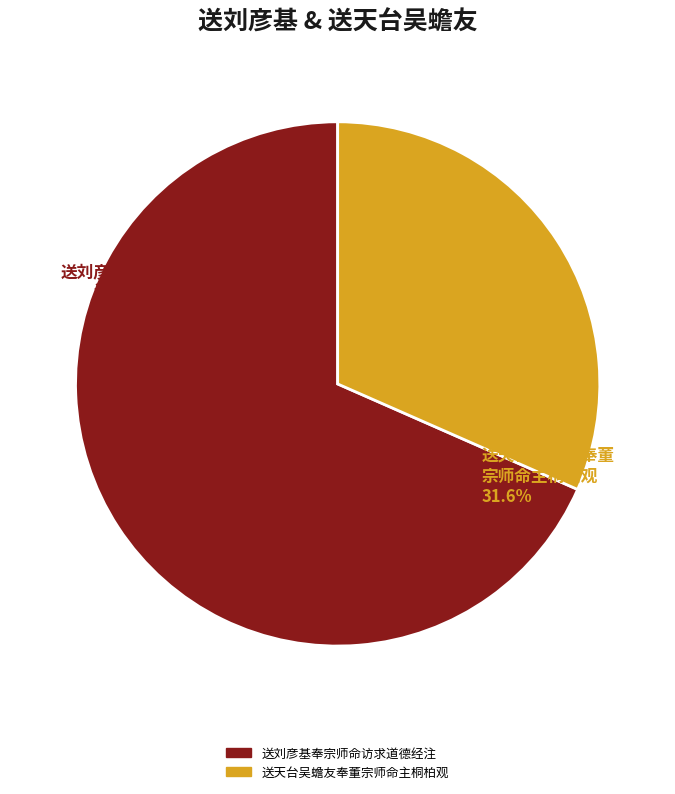

Is it true that 送天台吴蟾友奉董宗师命主桐柏观 is 32% of the pie?

True